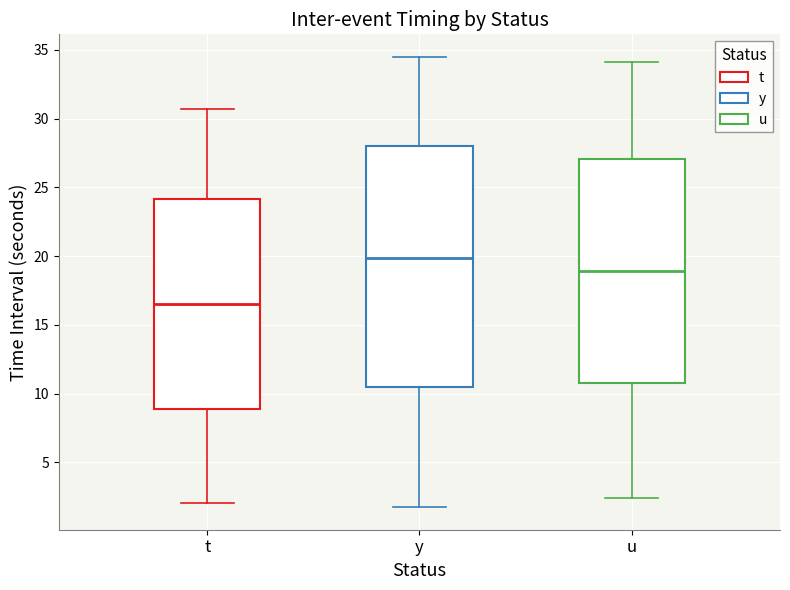

Which box is the tallest, from its lower edge to its upper edge?

y